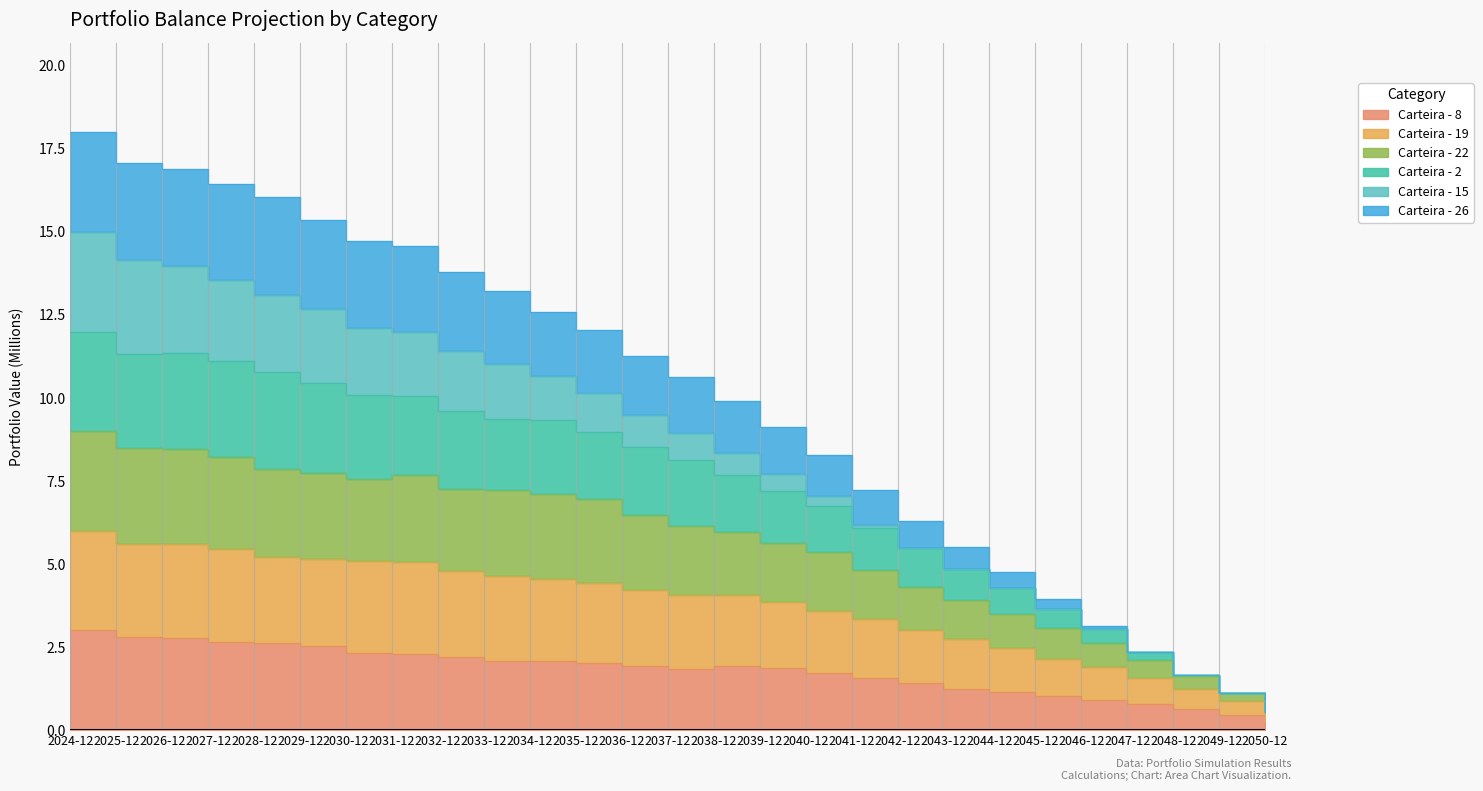

At which category is the sum across all series the highest?

2024-12